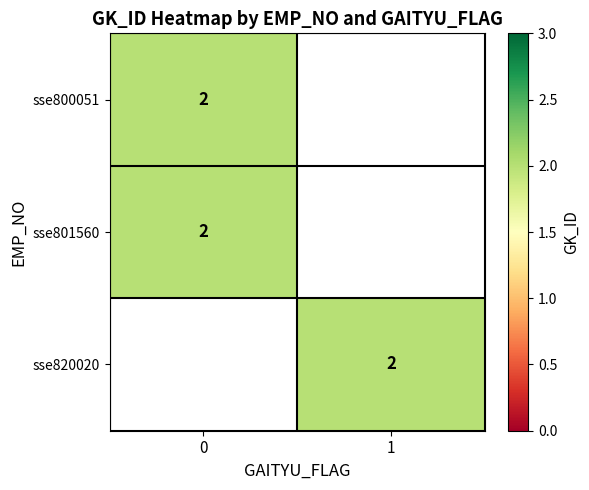

What is the approximate value of sse800051 at 0?

2